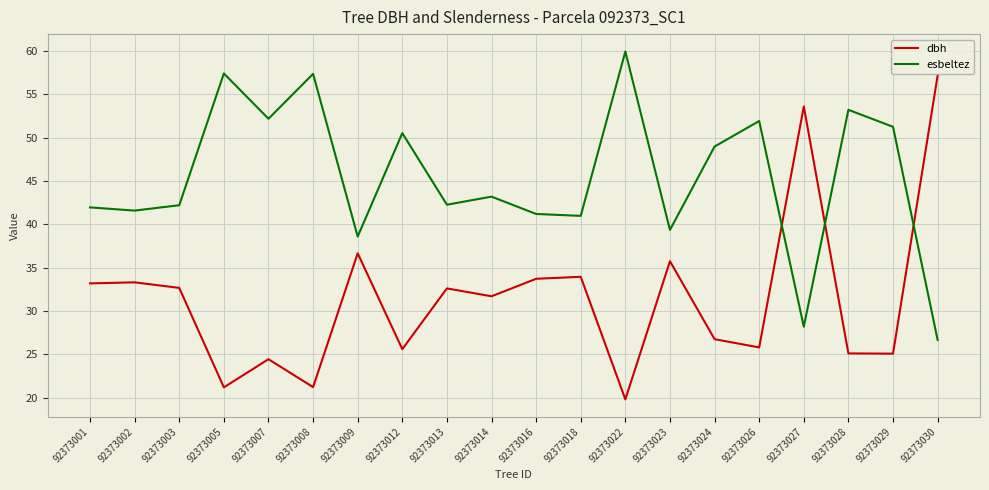

Between which two adjacent categories do esbeltez and dbh first intersect?

92373026 and 92373027